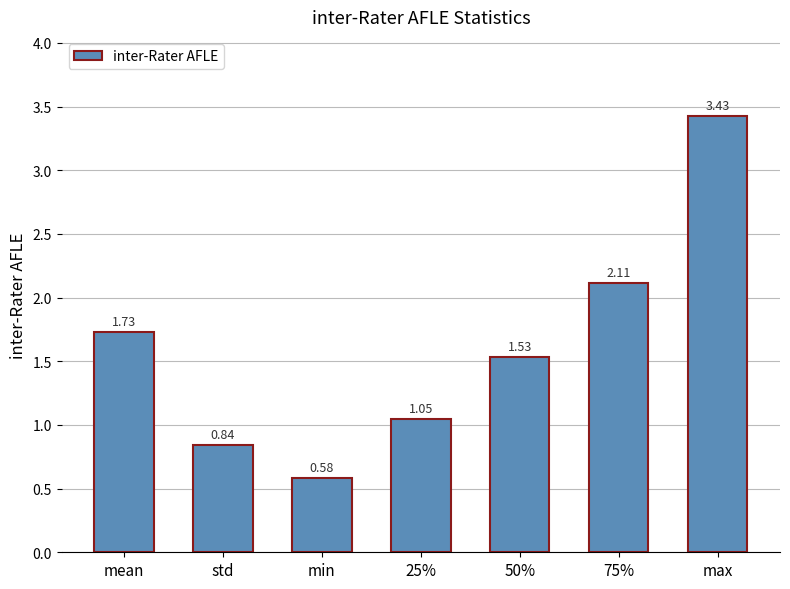

What is the sum of all values?

11.3